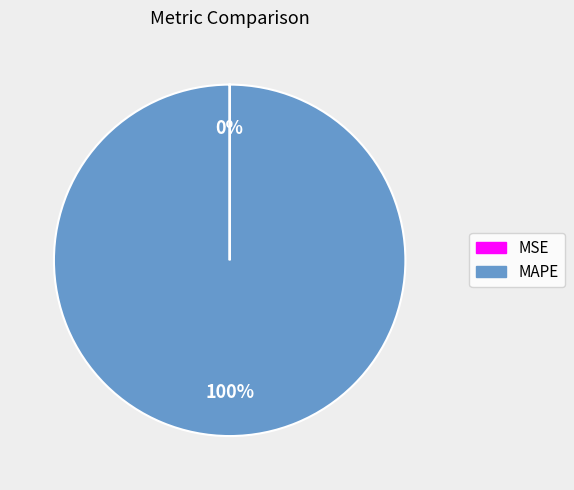

What is the largest slice in the pie chart?

MAPE